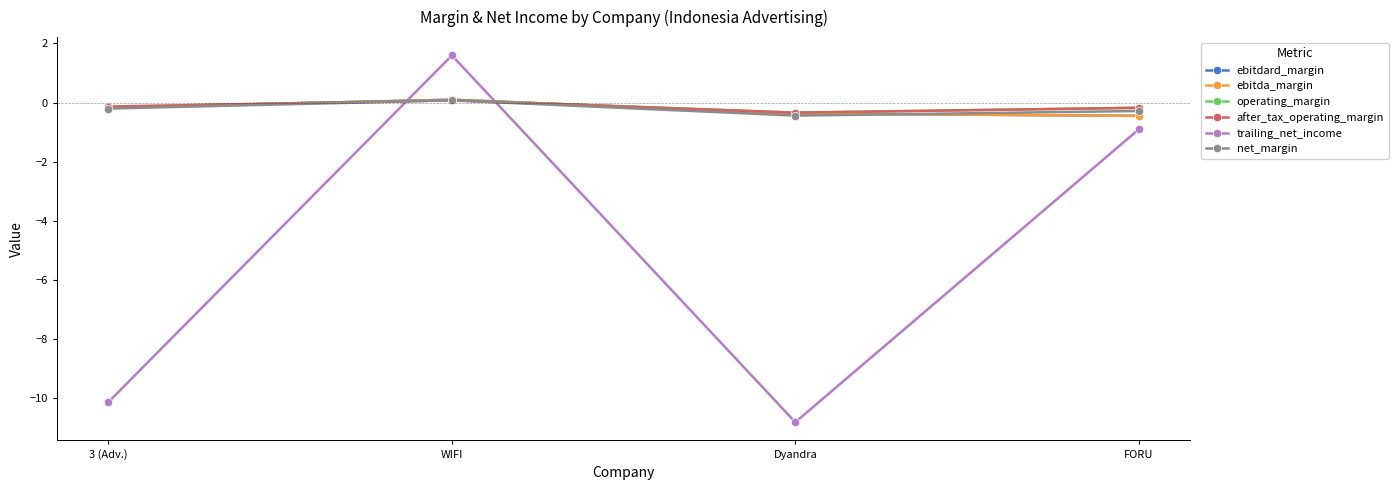

Does the chart have visible grid lines?

No